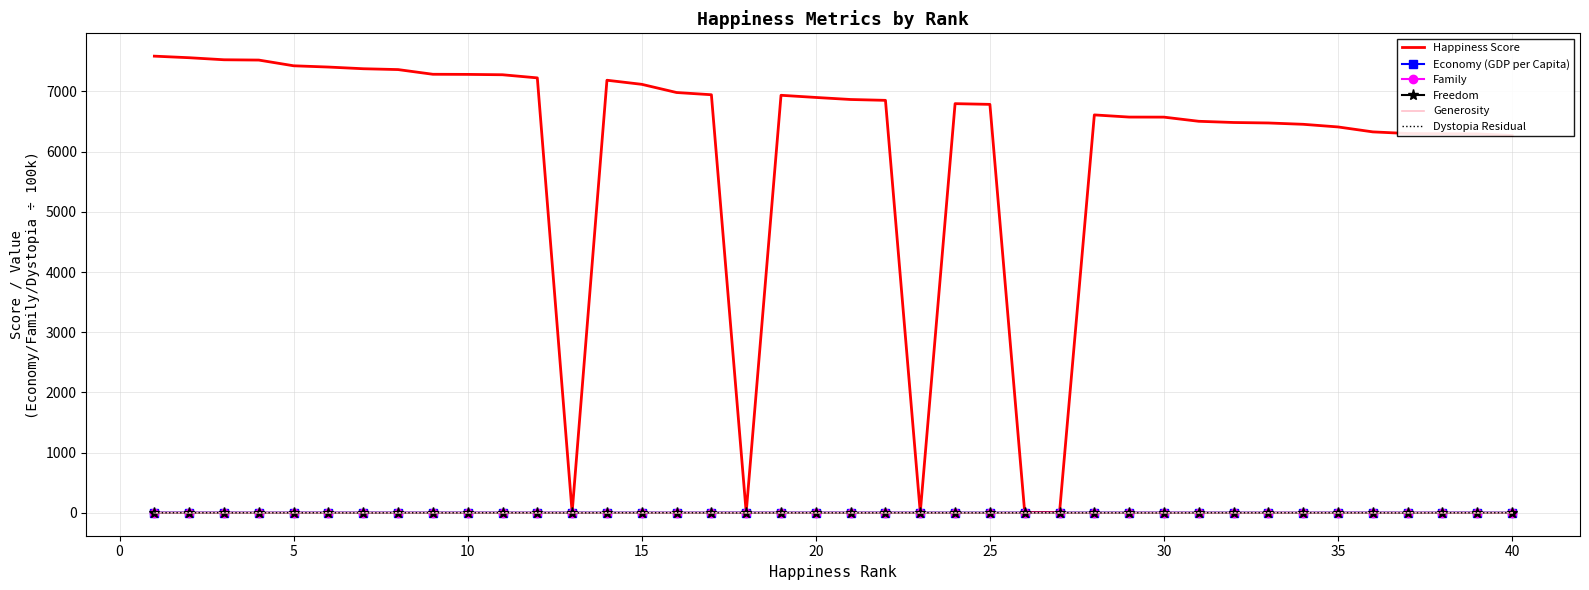

Which series has the largest range (max minus min)?

Happiness Score